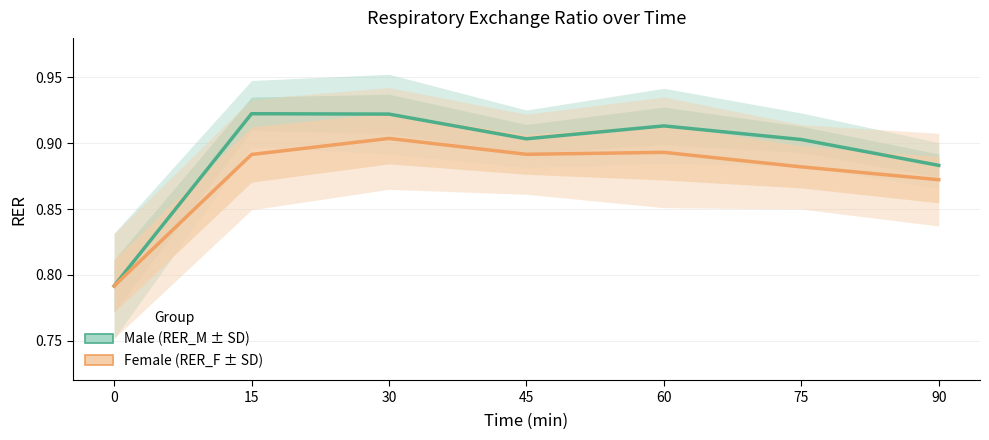

Which has a higher value, 60 or 0?

60